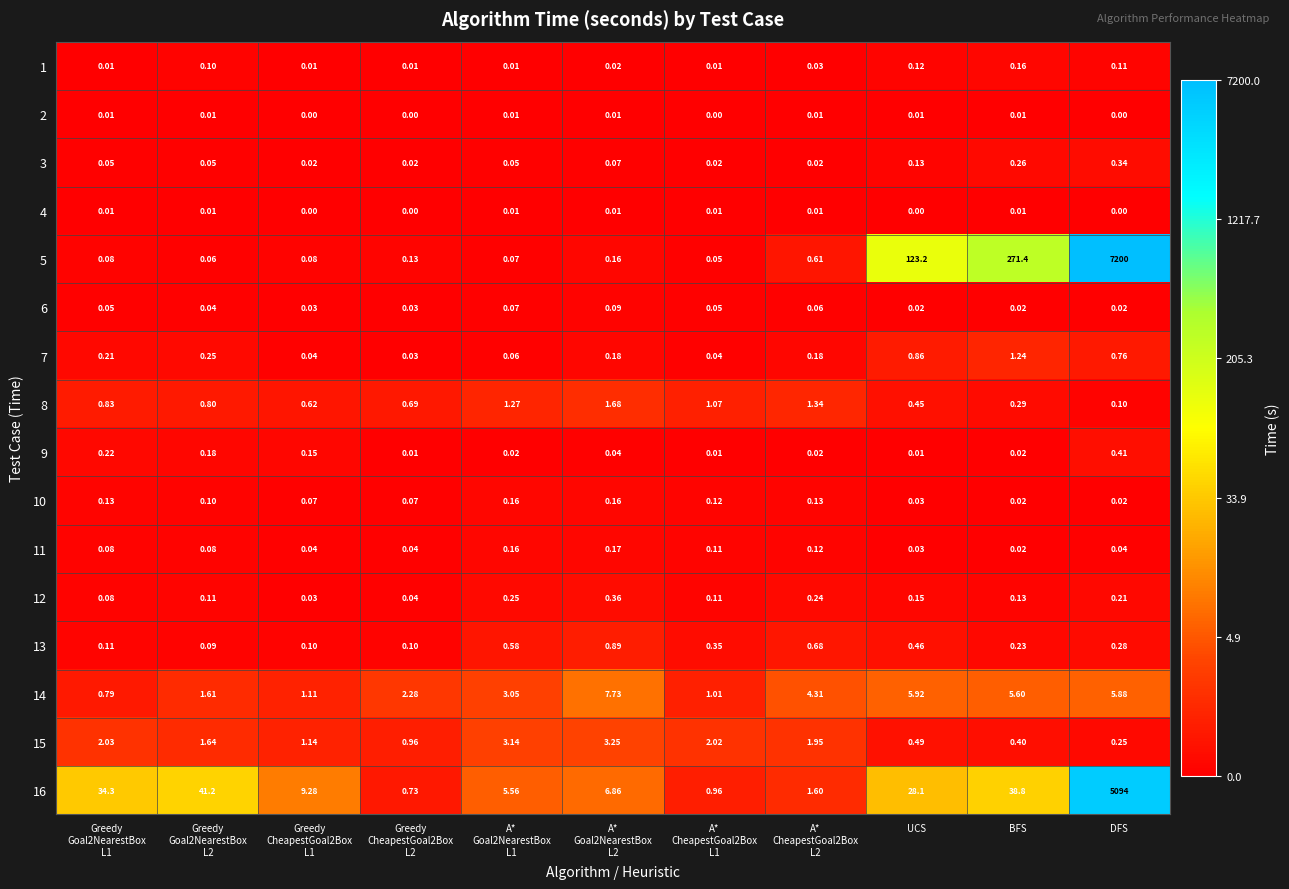

Which label corresponds to the largest value in the chart?

DFS